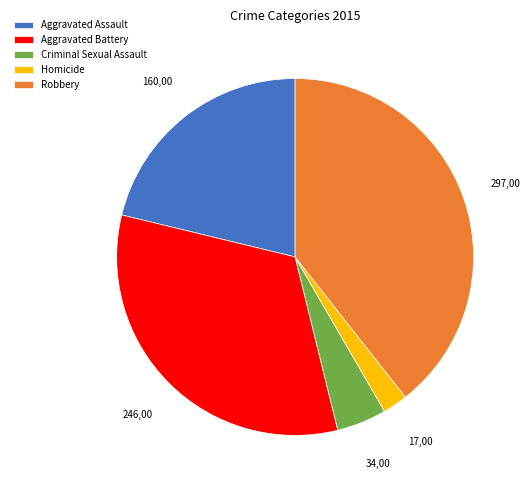

Is there any slice that represents more than half of the pie?

No